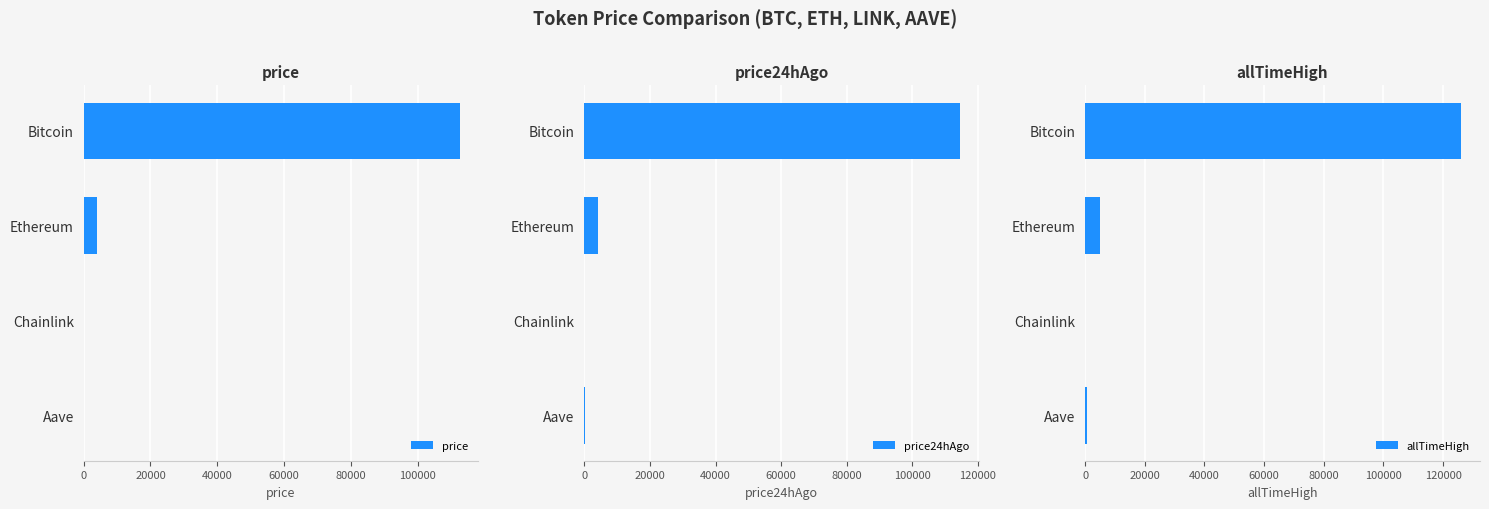

What value does the price series have at Ethereum?

4115.1